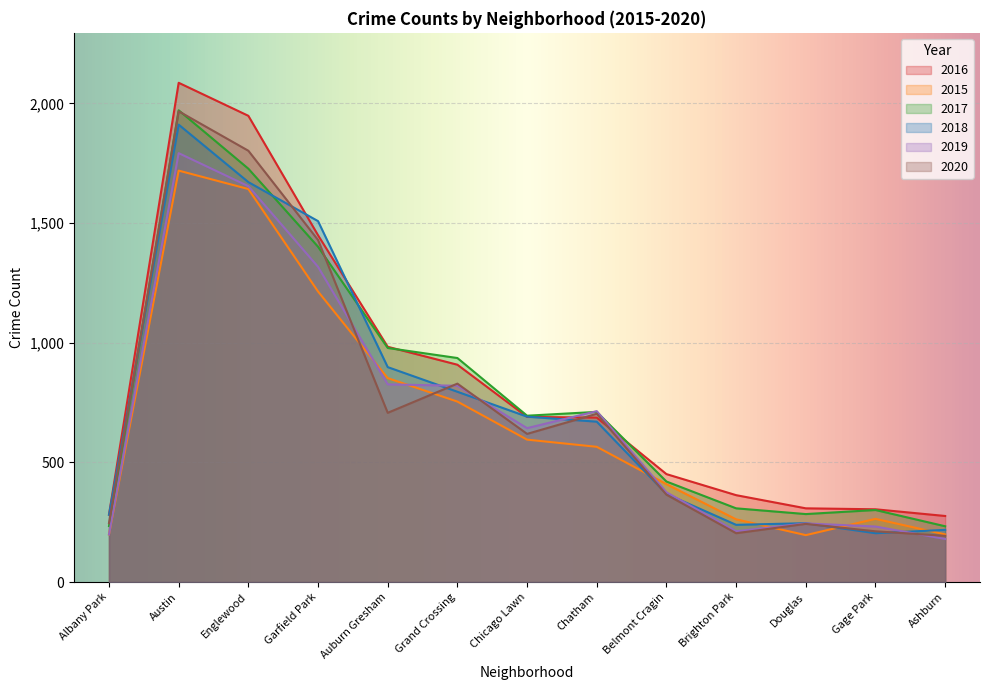

Reading right to left, extract all data points from this chart.

2016: 276	304	308	363	451	687	690	908	983	1449	1948	2086	282
2015: 199	264	196	262	409	565	595	754	852	1214	1642	1719	199
2017: 233	301	284	308	420	711	695	936	978	1401	1727	1971	234
2018: 218	204	246	239	368	670	691	795	898	1508	1671	1911	281
2019: 180	232	245	212	375	714	643	820	826	1317	1654	1792	199
2020: 193	212	243	204	365	703	619	829	707	1429	1802	1967	246